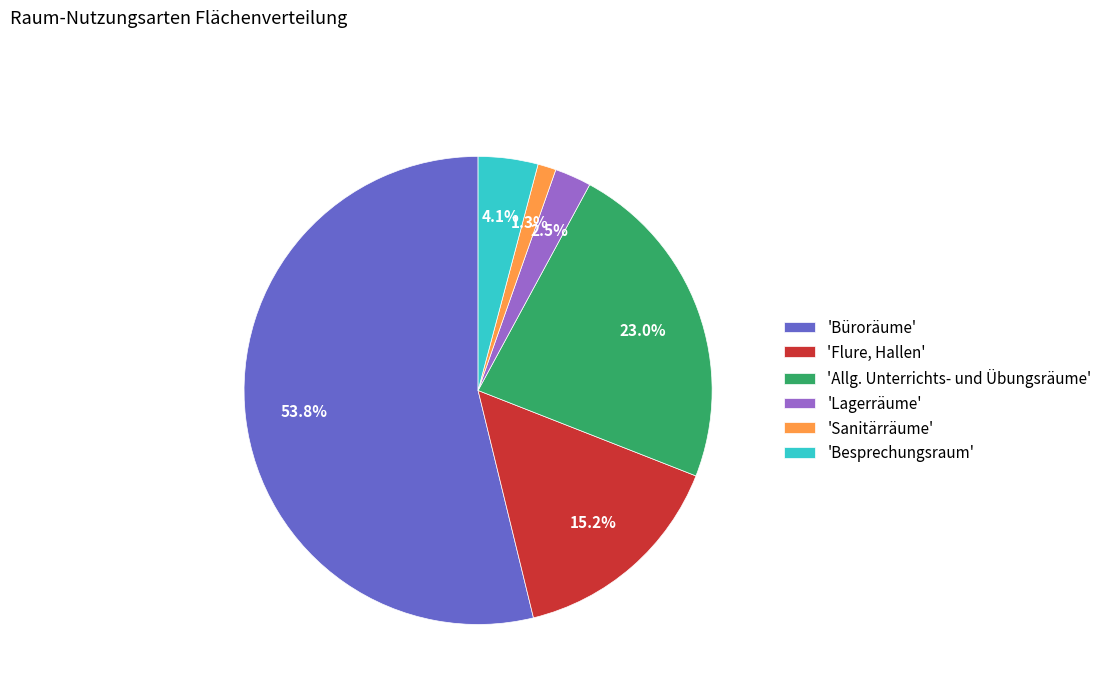

Rank the categories by value from highest to lowest.

'Büroräume', 'Allg. Unterrichts- und Übungsräume', 'Flure, Hallen', 'Besprechungsraum', 'Lagerräume', 'Sanitärräume'